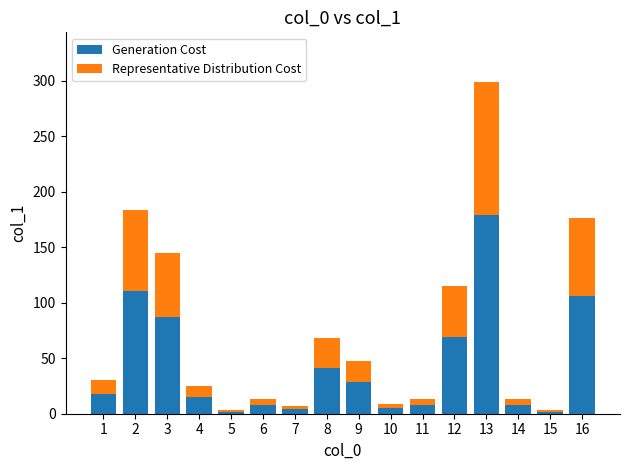

Count the number of data series in this chart.

2